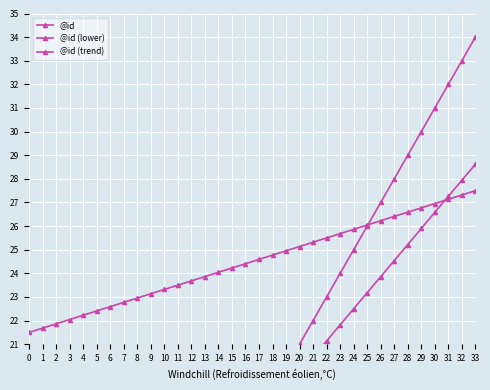

What is the average value of the @id (lower) series?

17.4